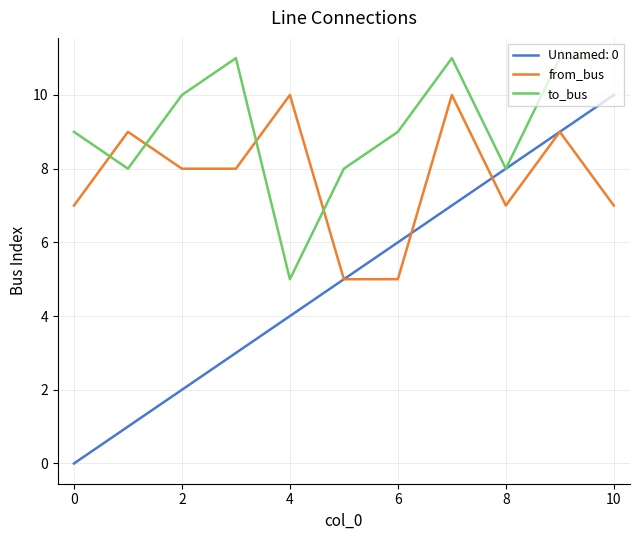

What is the highest value of the to_bus series?

11